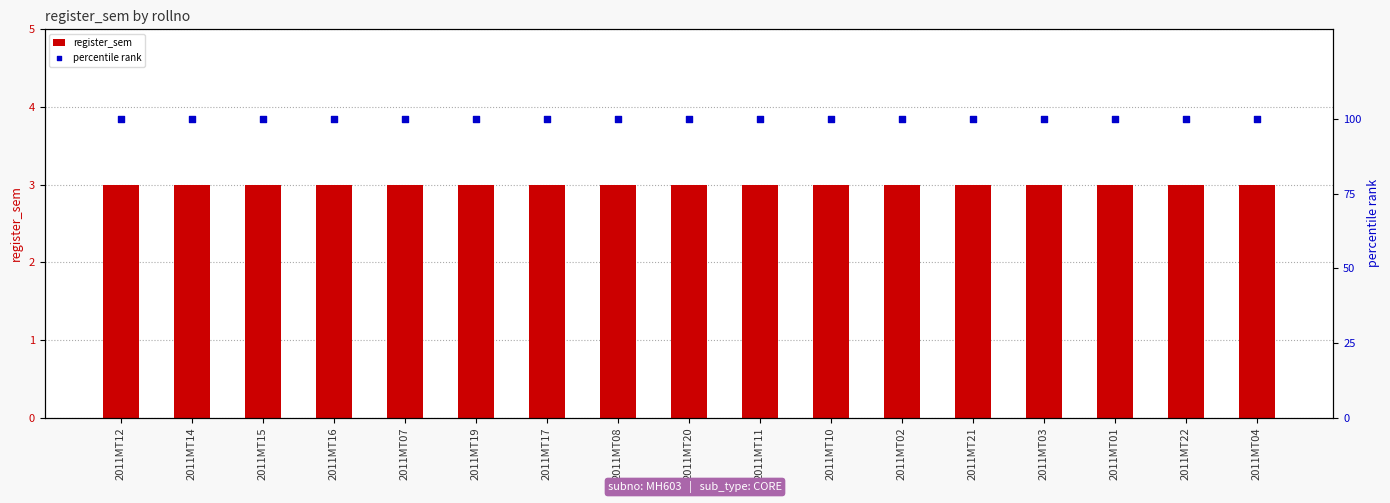

Which series reaches the minimum Y coordinate?

register_sem